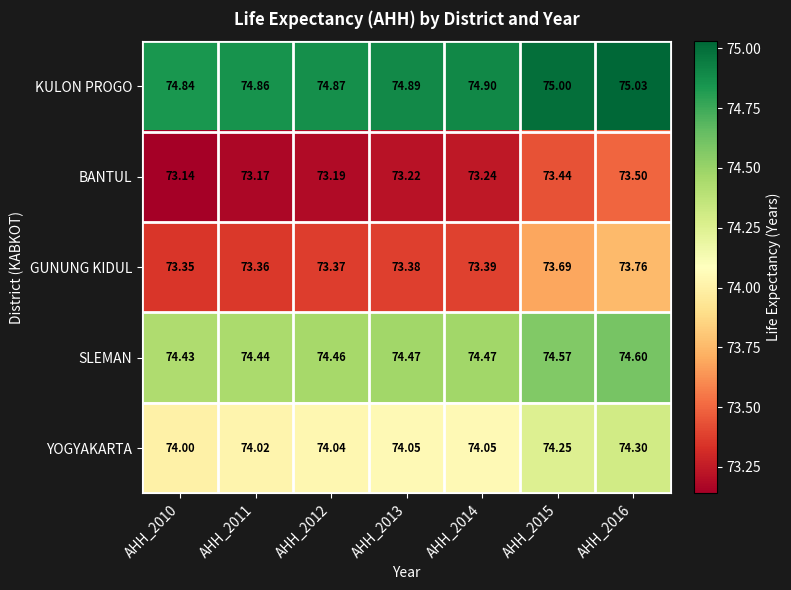

At AHH_2013, list the series in order from largest to smallest.

KULON PROGO, SLEMAN, YOGYAKARTA, GUNUNG KIDUL, BANTUL